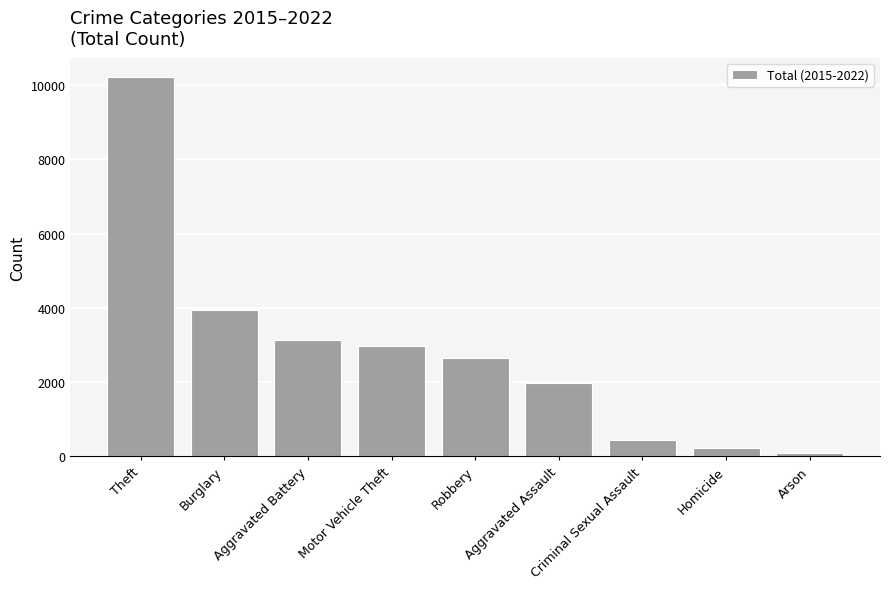

The value at Burglary is 6994. True or false?

False